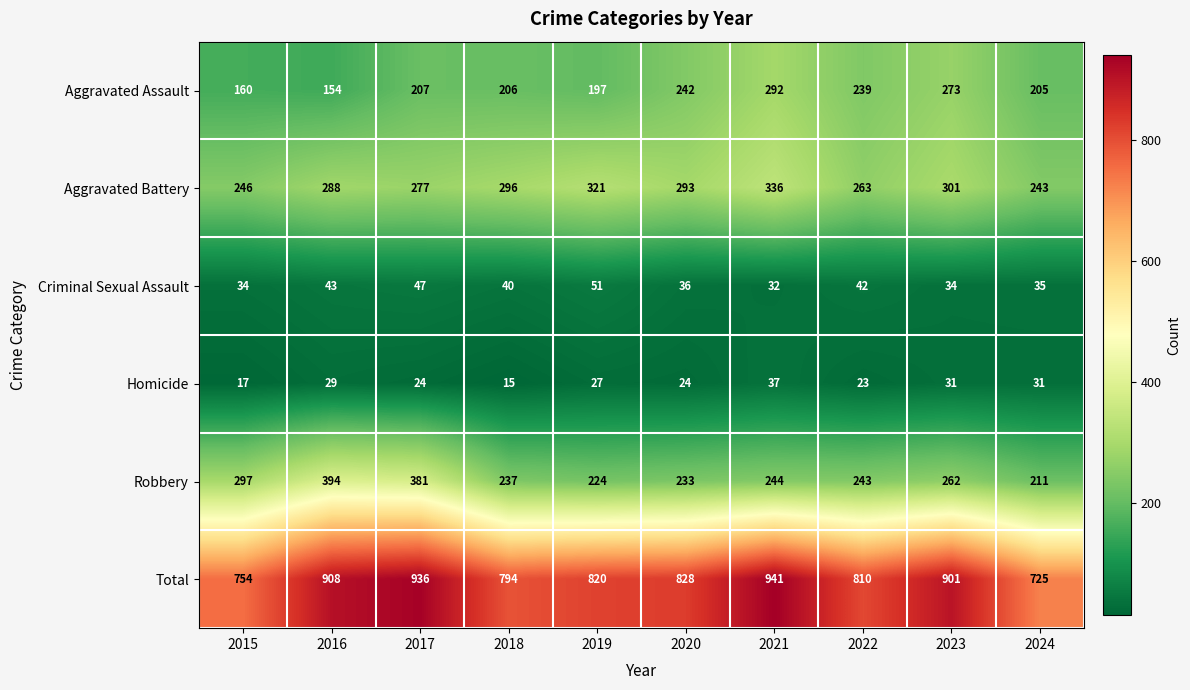

At how many categories does at least one series exceed 48?

10